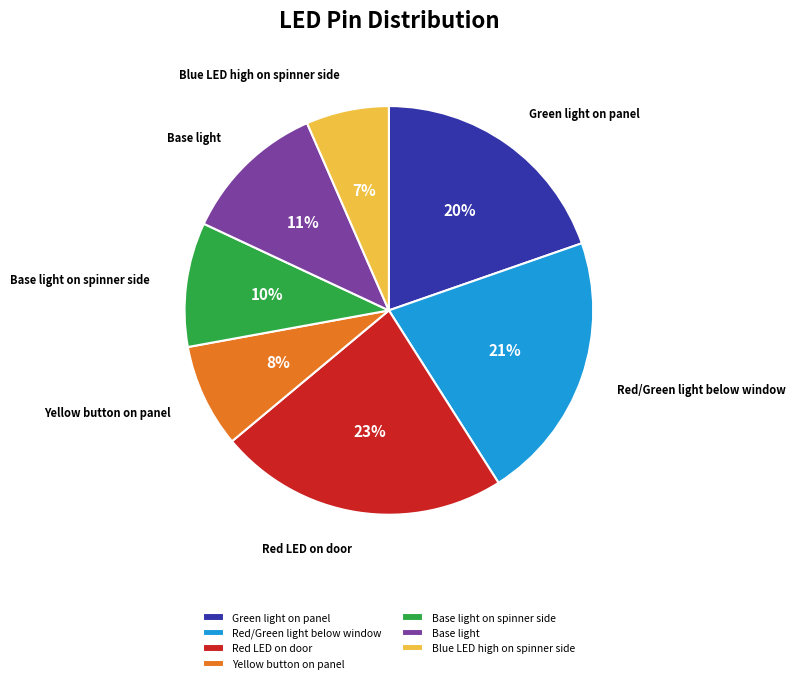

To the nearest percent, what is the average slice percentage?

14%